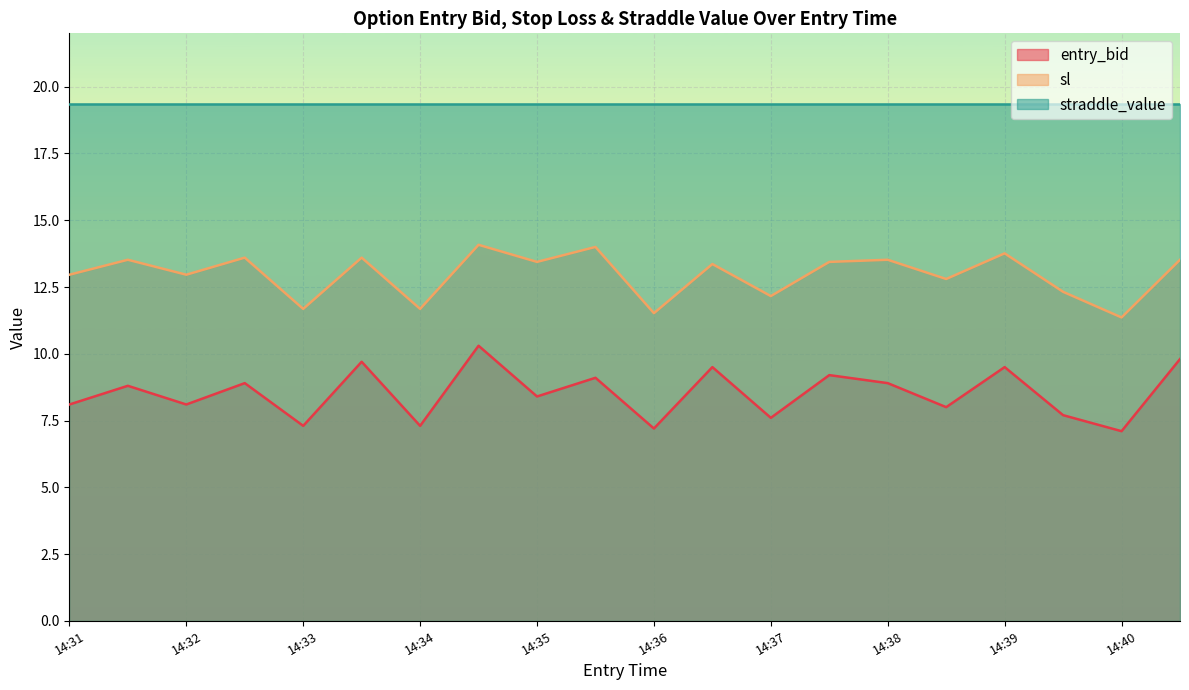

Which series changed the most between 14:31 and 14:35?

sl